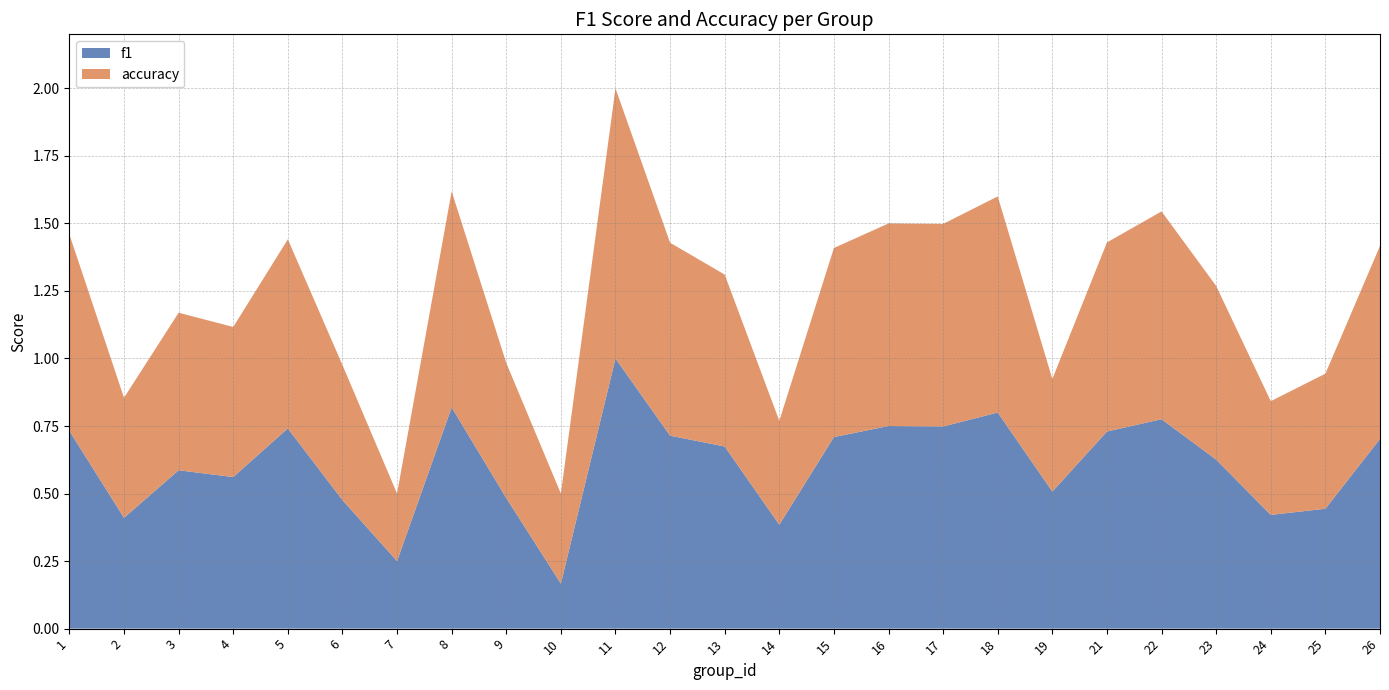

Reading right to left, list all the values displayed in this chart.

f1: 26=0.7	25=0.4	24=0.4	23=0.6	22=0.8	21=0.7	19=0.5	18=0.8	17=0.7	16=0.8	15=0.7	14=0.4	13=0.7	12=0.7	11=1.0	10=0.2	9=0.5	8=0.8	7=0.2	6=0.5	5=0.7	4=0.6	3=0.6	2=0.4	1=0.7
accuracy: 26=0.7	25=0.5	24=0.4	23=0.6	22=0.8	21=0.7	19=0.4	18=0.8	17=0.8	16=0.8	15=0.7	14=0.4	13=0.6	12=0.7	11=1.0	10=0.3	9=0.5	8=0.8	7=0.2	6=0.5	5=0.7	4=0.6	3=0.6	2=0.4	1=0.7